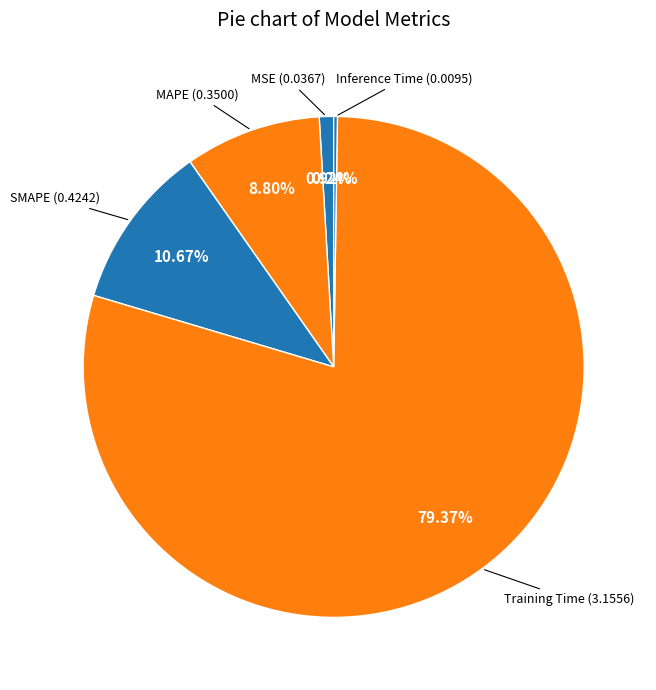

How many slices are in this pie chart?

5